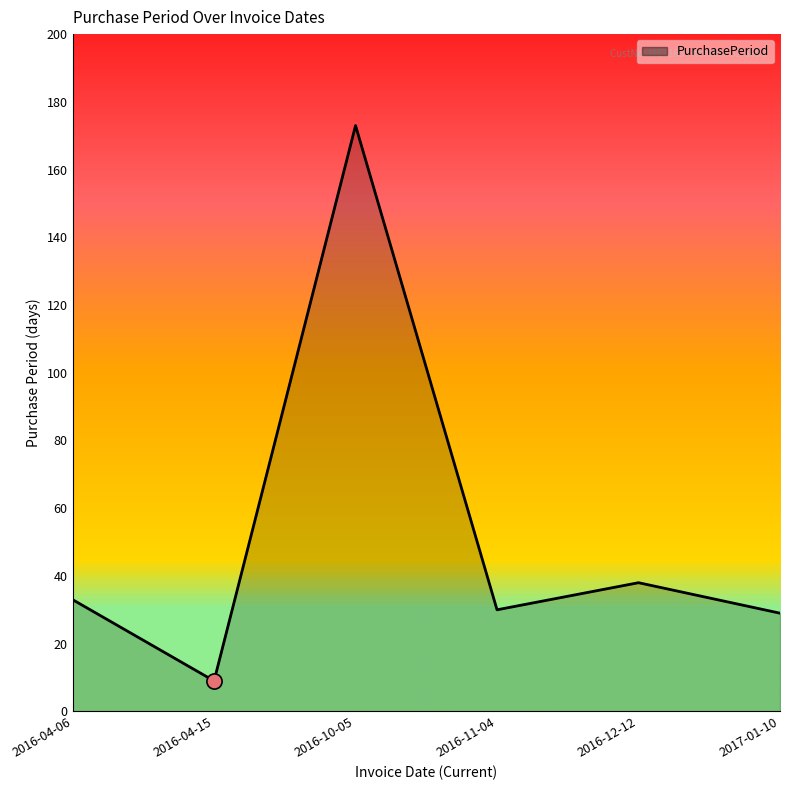

Between 2016-12-12 and 2017-01-10, which is larger?

2016-12-12